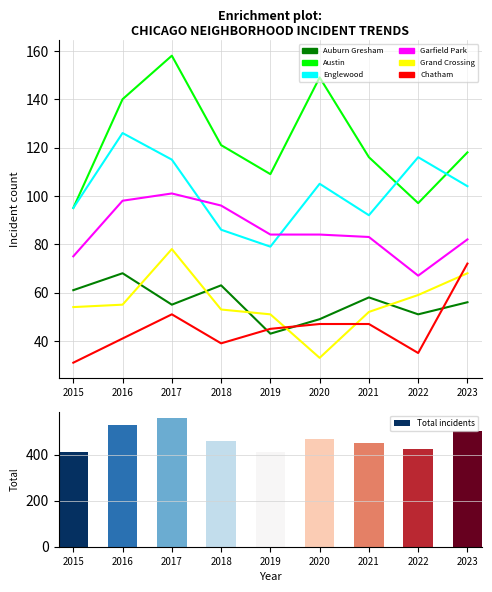

What is the average value of the Austin series?

123